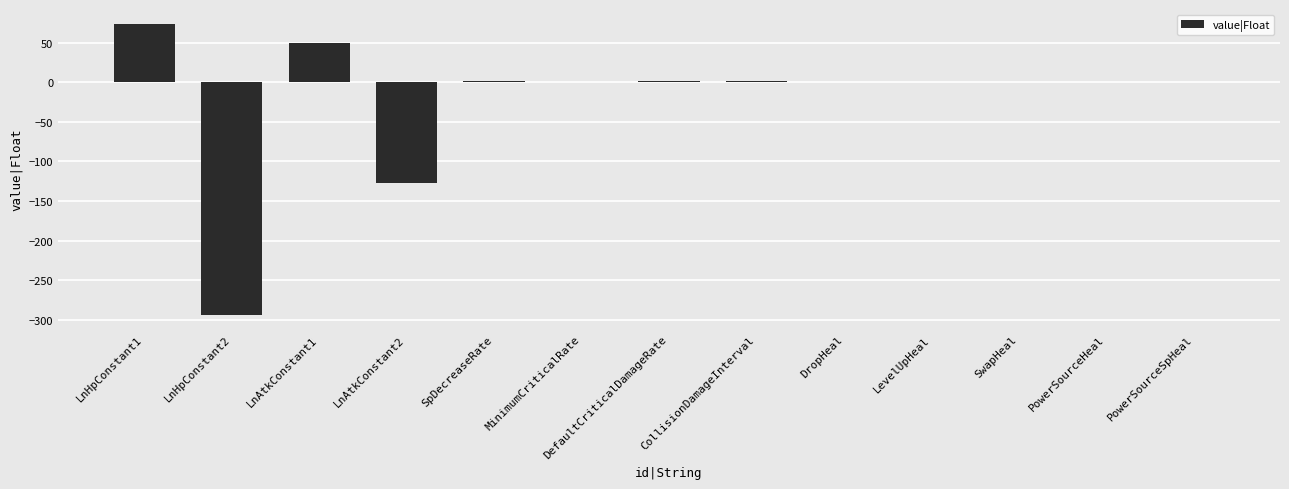

Are the bars horizontal?

No